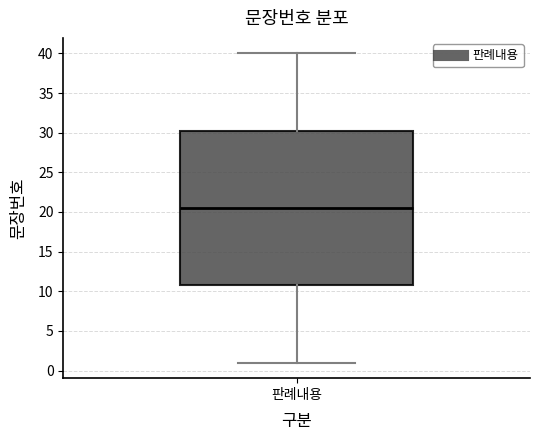

Read this box plot against the y-axis: the position of the median line, the range covered by the box, and the ends of both whiskers. The values are not printed on the chart, so give them approximately, as read against the axis.

median 20.5, box 11.0 to 30.5, whiskers 1.0 to 40.0